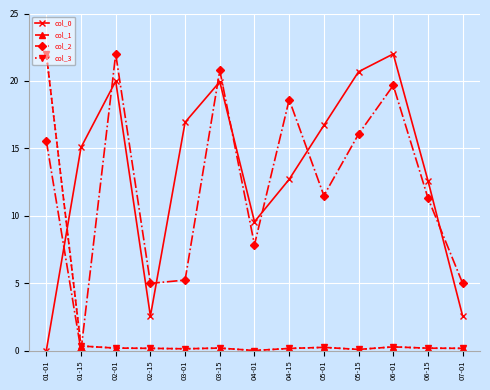

What is the label of the 4th point from the right?

05-15